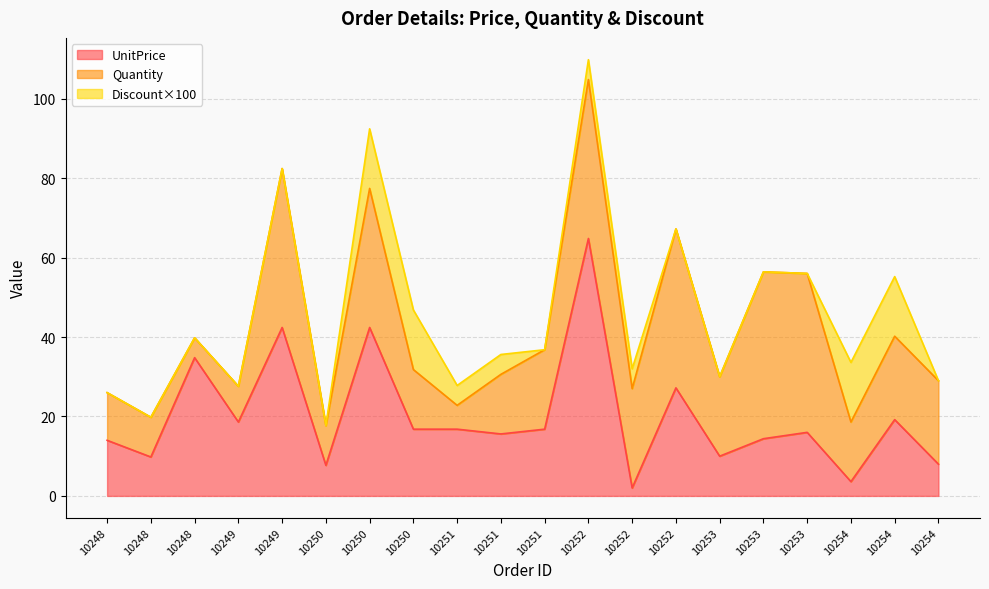

In Quantity, how many points are higher than both neighbors (excluding endpoints)?

5